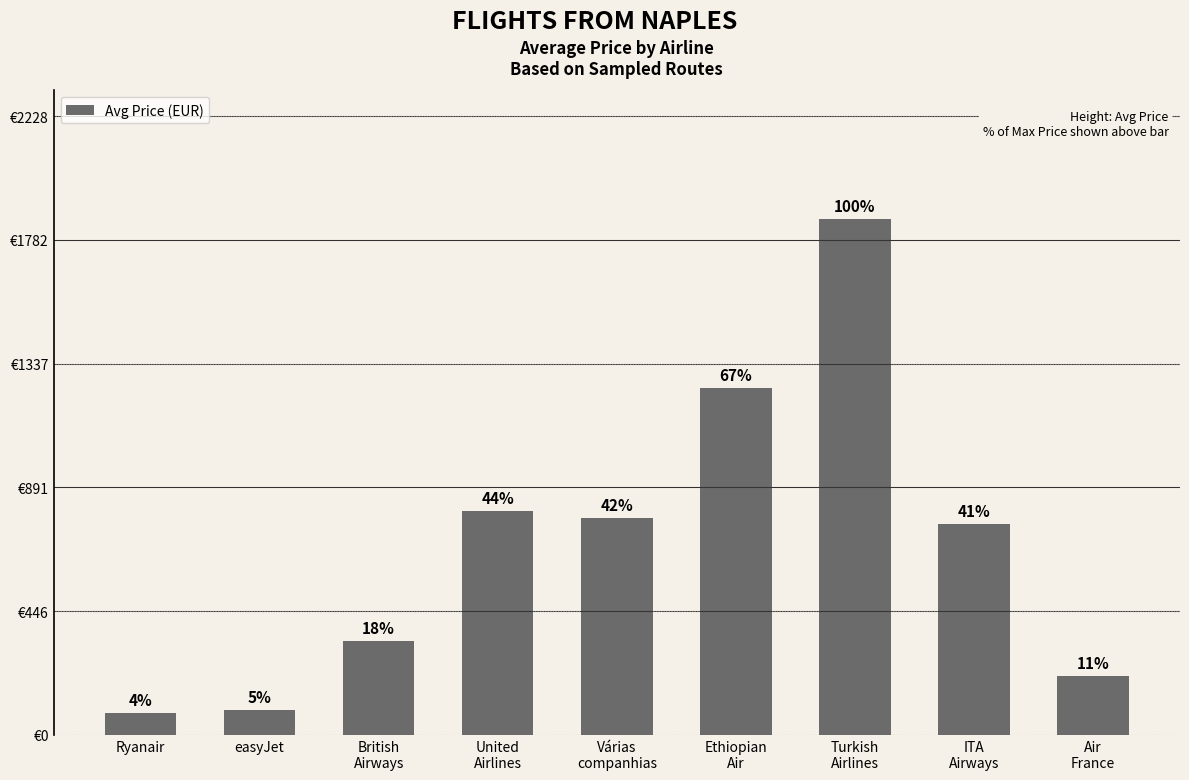

List the labels in order of value, smallest first.

Ryanair, easyJet, Air
France, British
Airways, ITA
Airways, Várias
companhias, United
Airlines, Ethiopian
Air, Turkish
Airlines